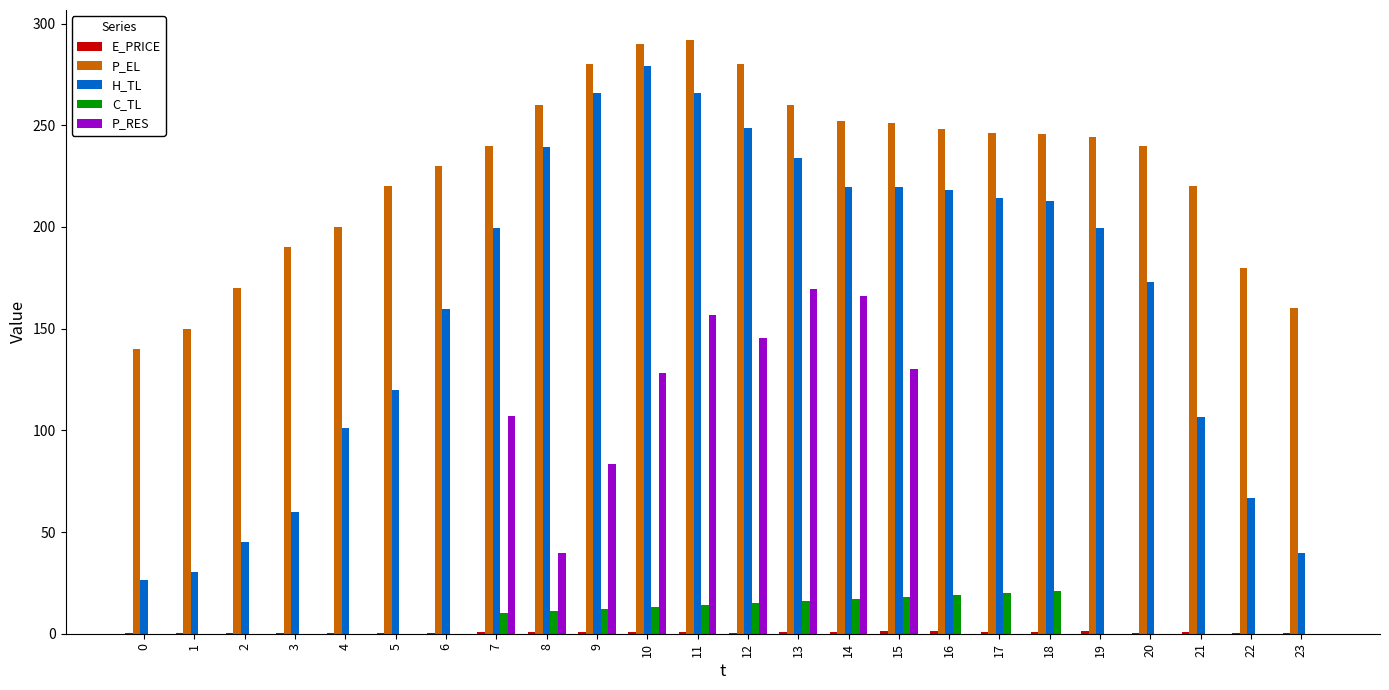

At which label does C_TL first exceed 9?

7